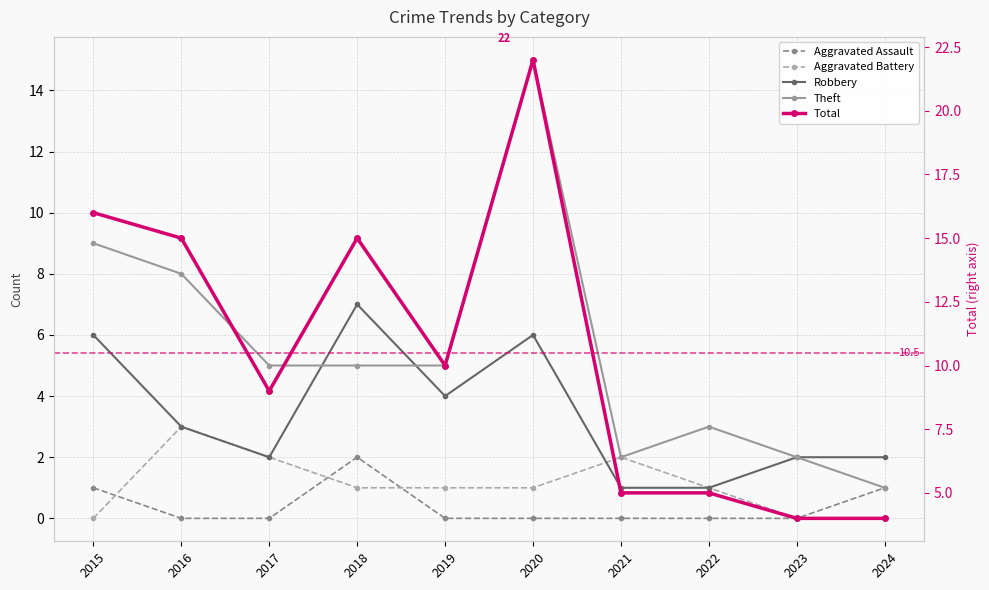

Is it true that Total equals 16 at 2015?

True